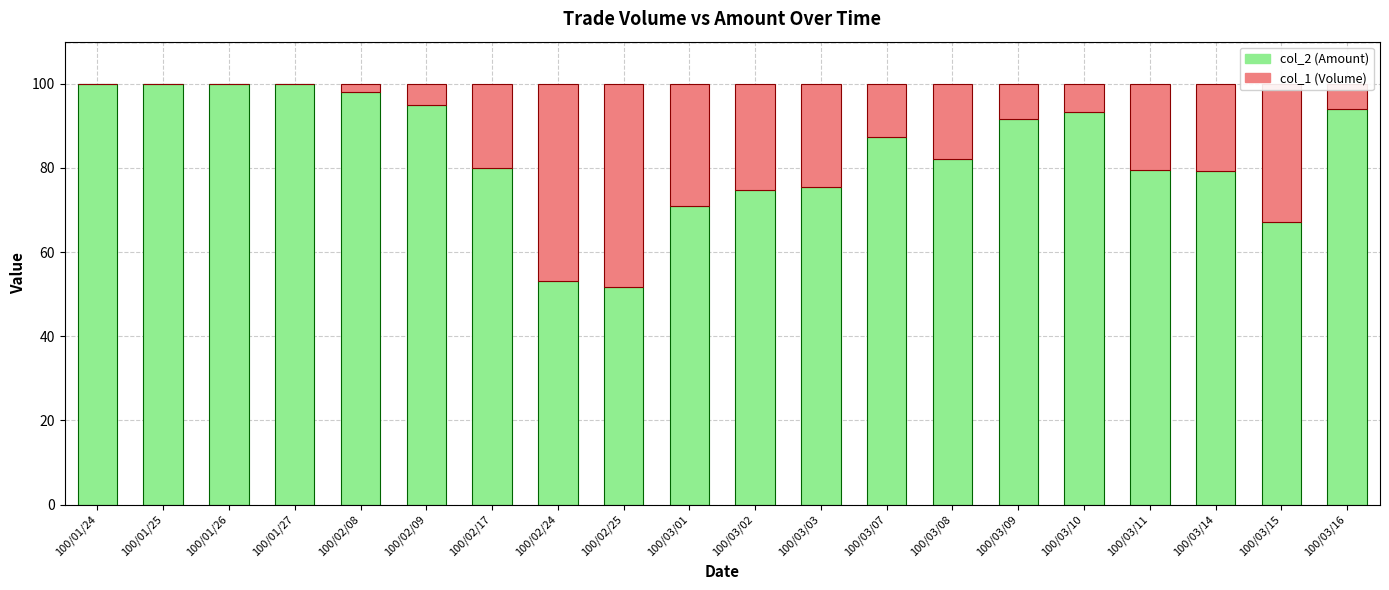

Are the bars grouped side by side (vs. stacked)?

No